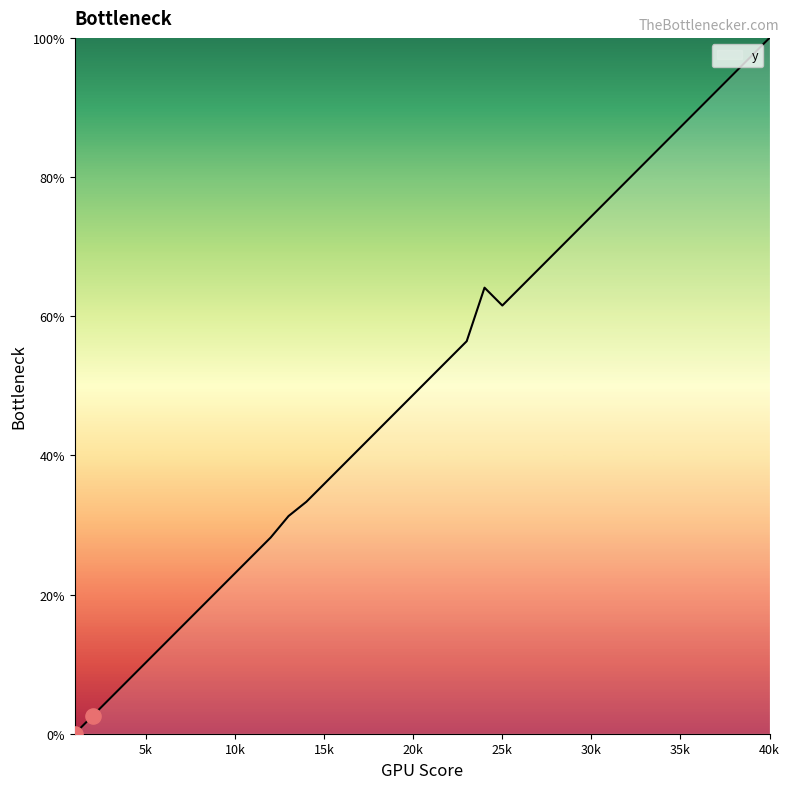

What is the greatest value displayed?

100.0